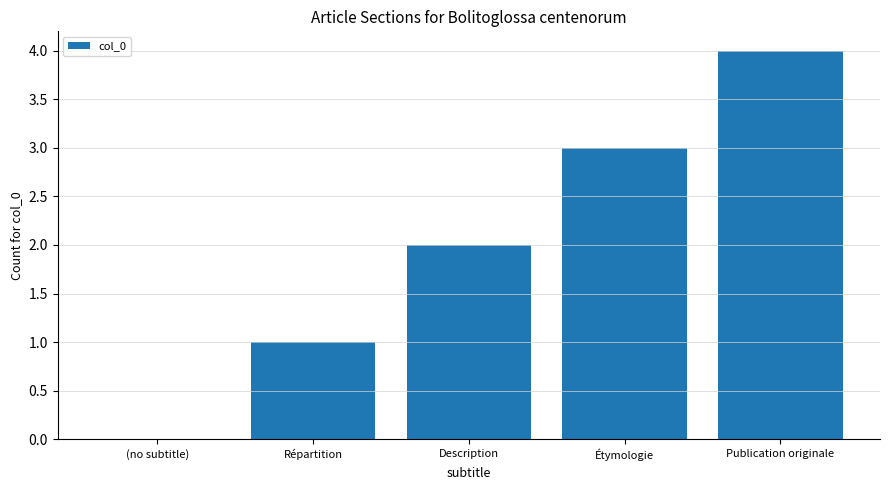

What is the greatest value displayed?

4